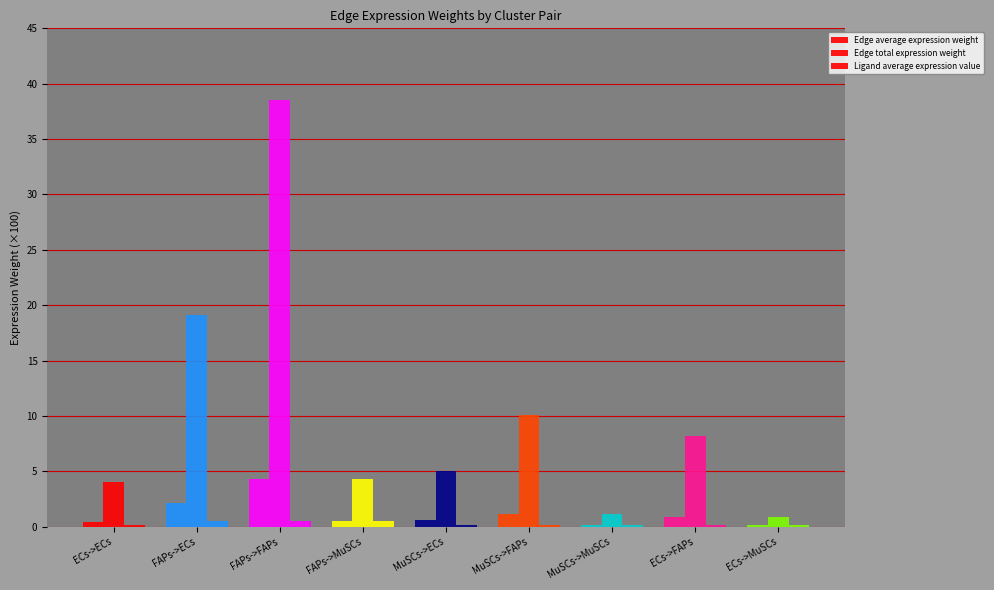

Count the number of categories in the chart.

9